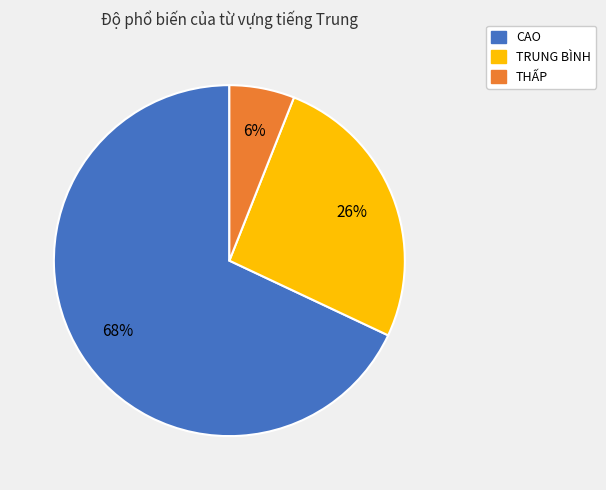

Which category accounts for the majority?

CAO